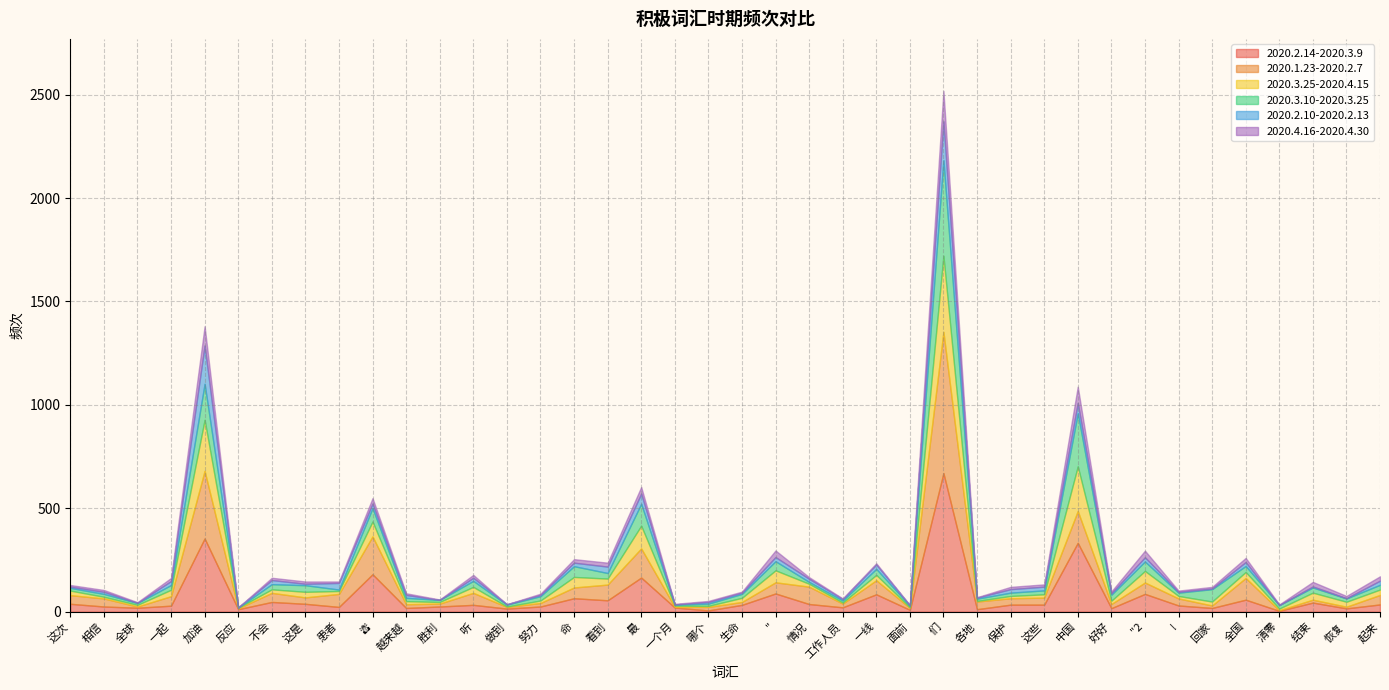

At which category does the chart reach its peak across all series?

们